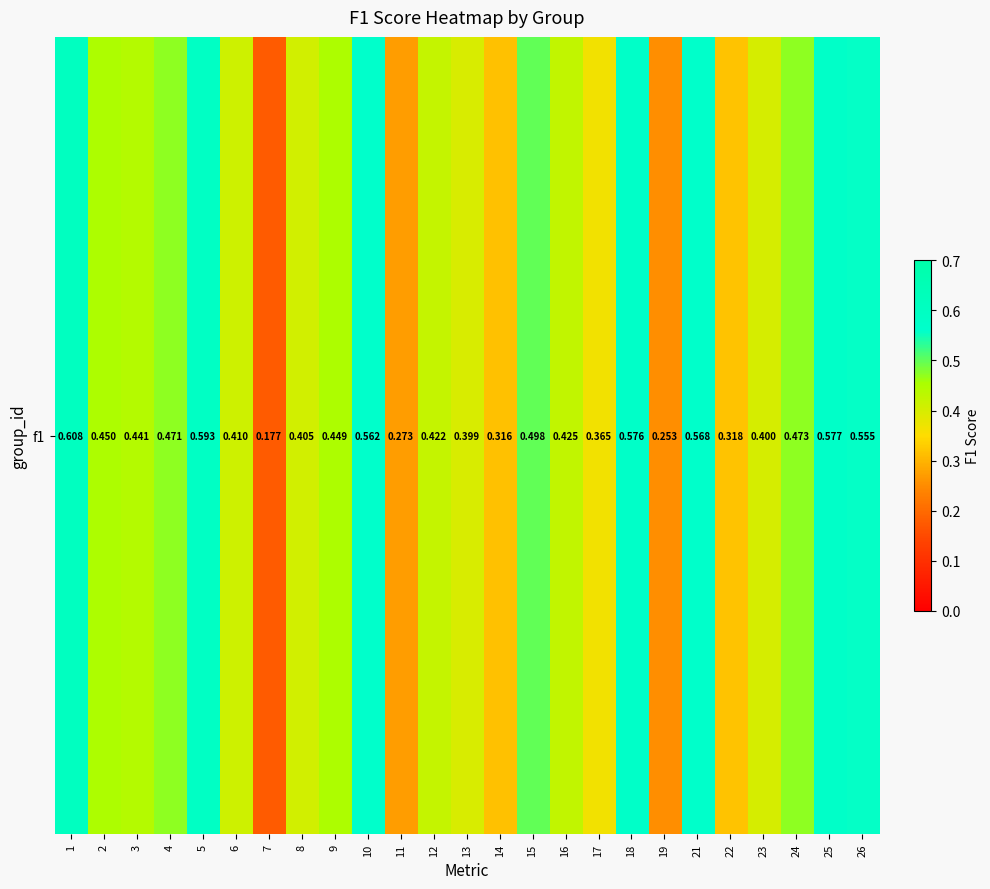

Reading left to right, extract all data points from this chart.

0.6	0.4	0.4	0.5	0.6	0.4	0.2	0.4	0.4	0.6	0.3	0.4	0.4	0.3	0.5	0.4	0.4	0.6	0.3	0.6	0.3	0.4	0.5	0.6	0.6